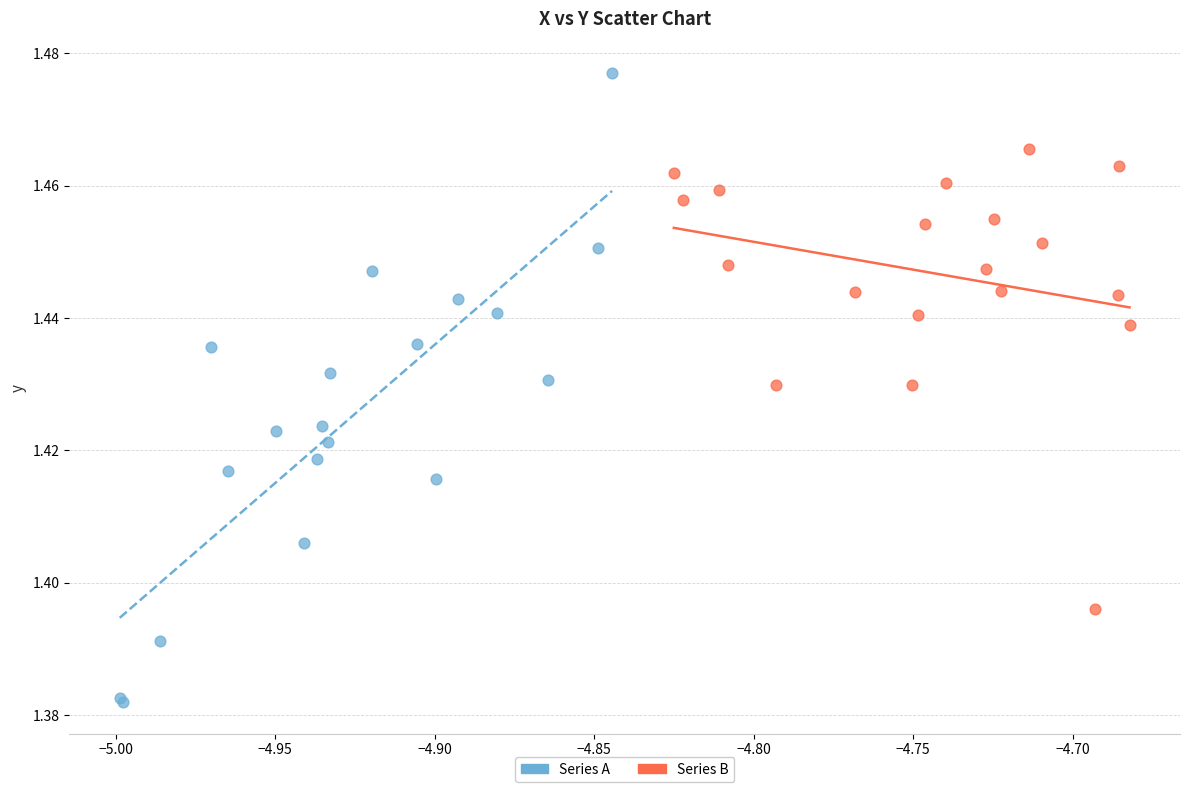

Which series has the largest Y range (max minus min)?

Series A